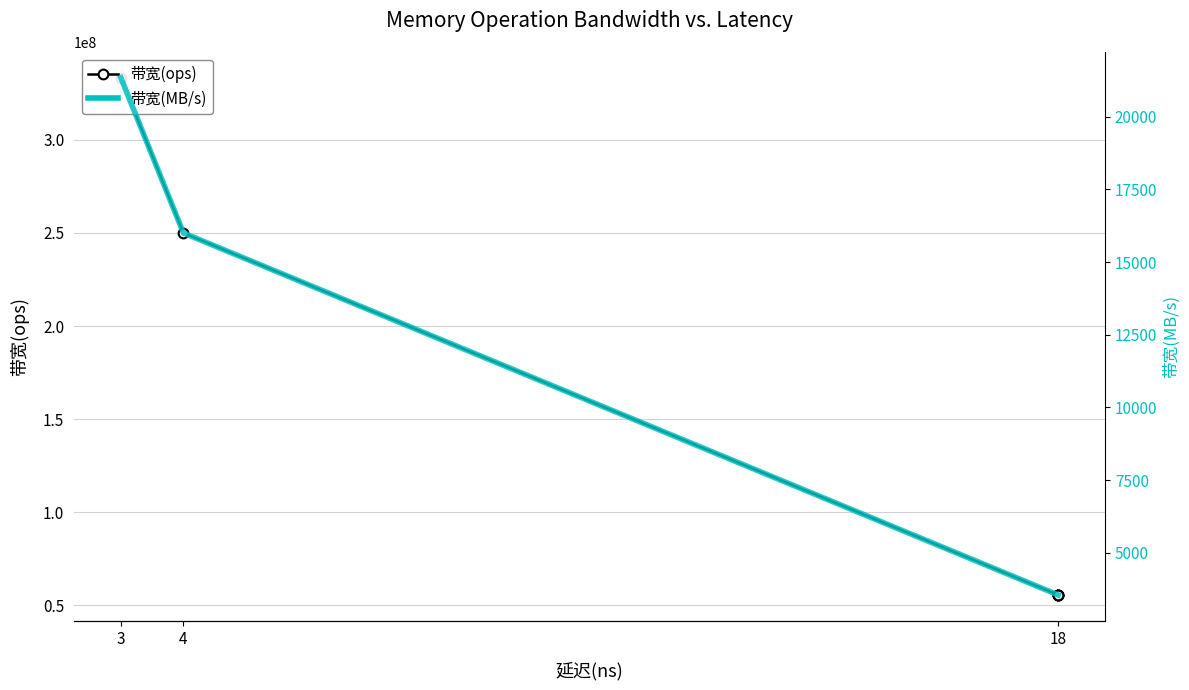

At how many categories does at least one series exceed 158888204?

2